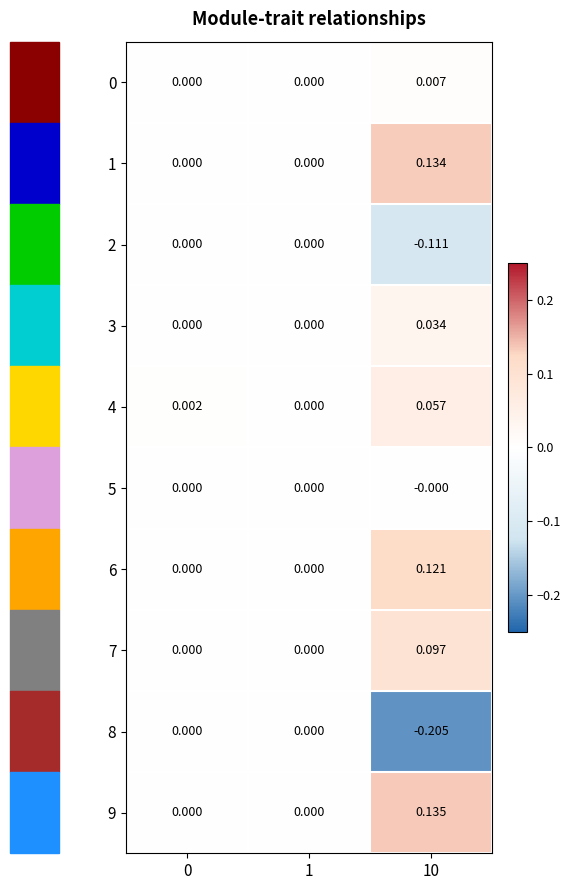

Is the value of 0 at 10 greater than the value of 7 at 1?

Yes